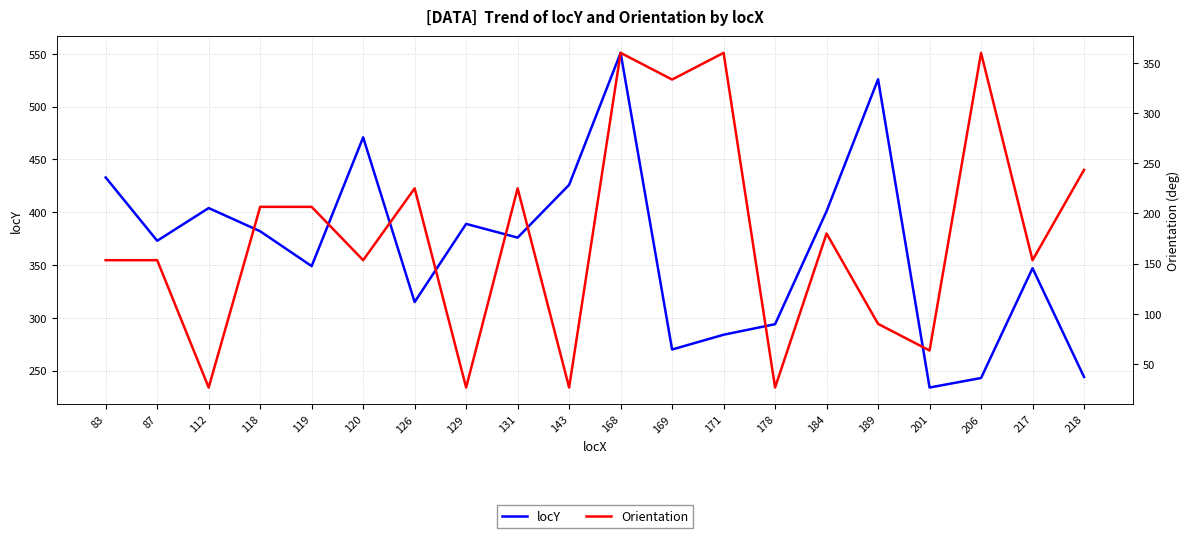

Rank the series by their maximum value, from highest to lowest.

locY, Orientation